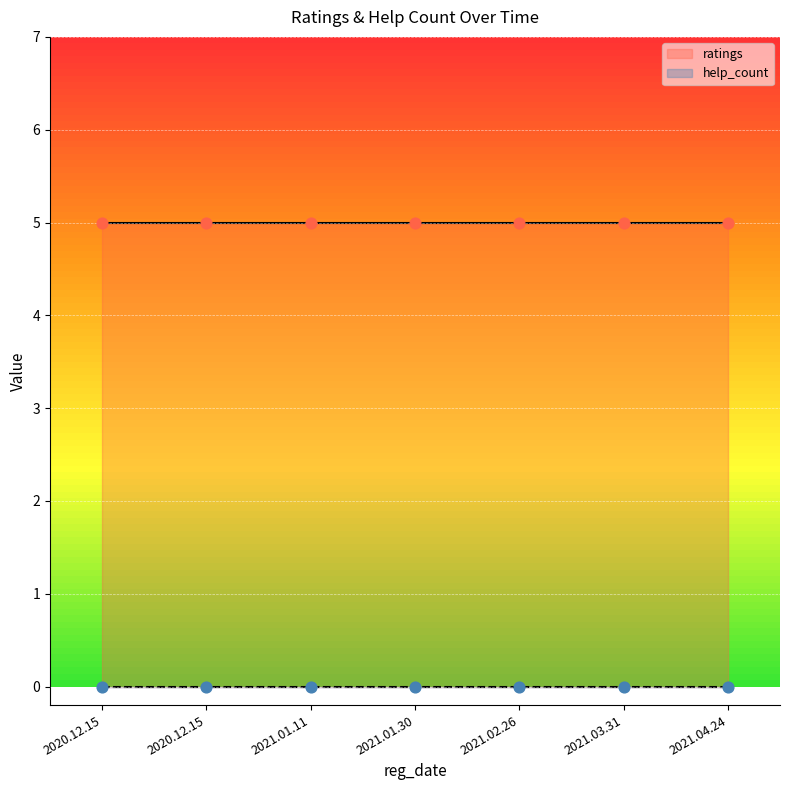

What are all the series names shown in the legend?

ratings, help_count